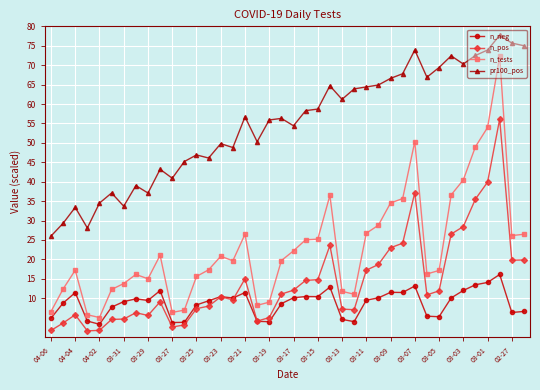

What is the minimum value for n_pos?

1.6